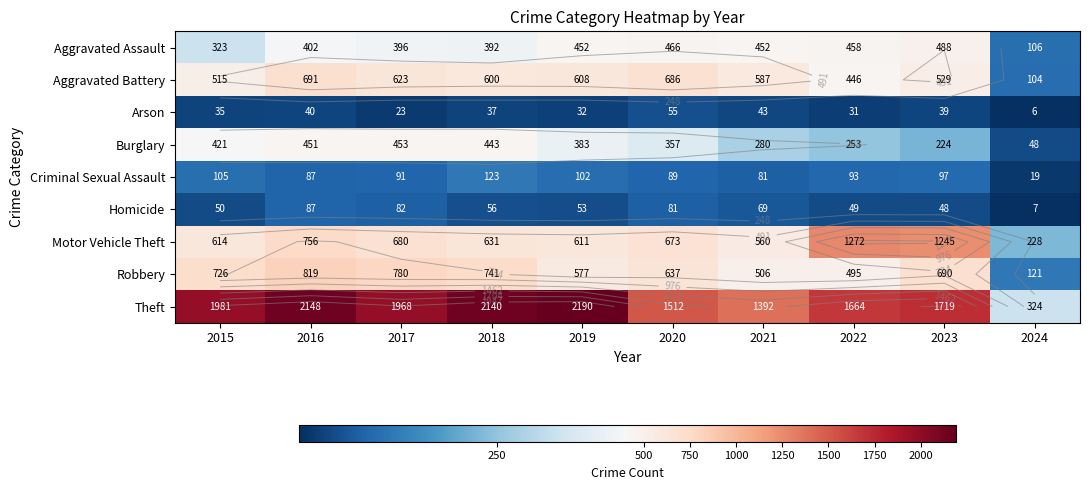

At which category is the sum across all series the highest?

2016